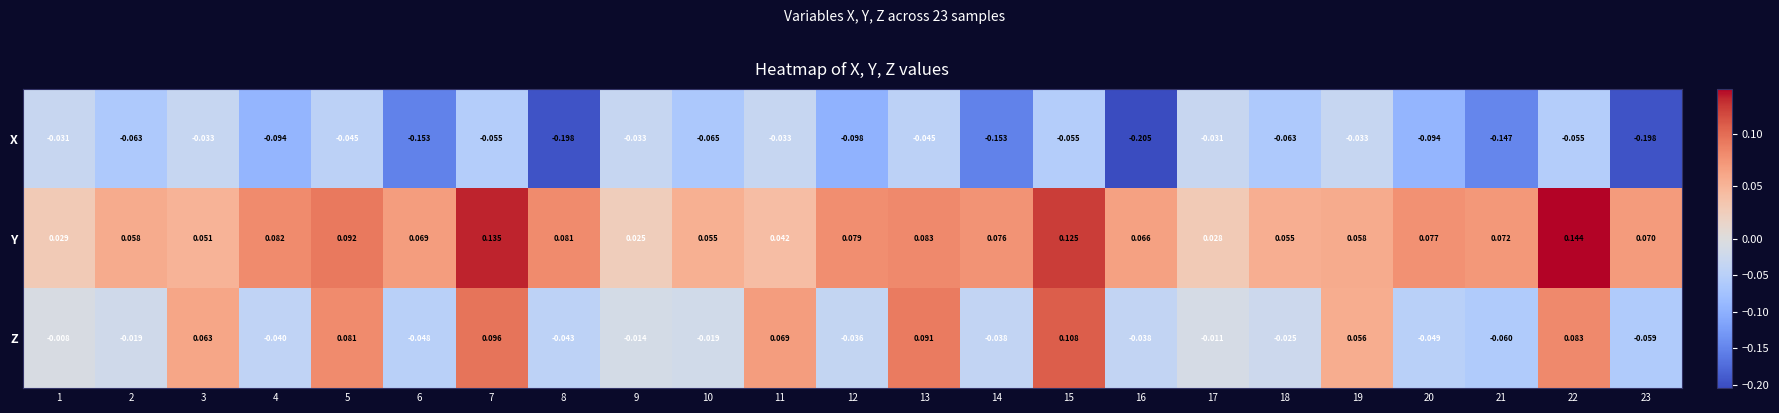

Which category has the lowest value across all series?

16